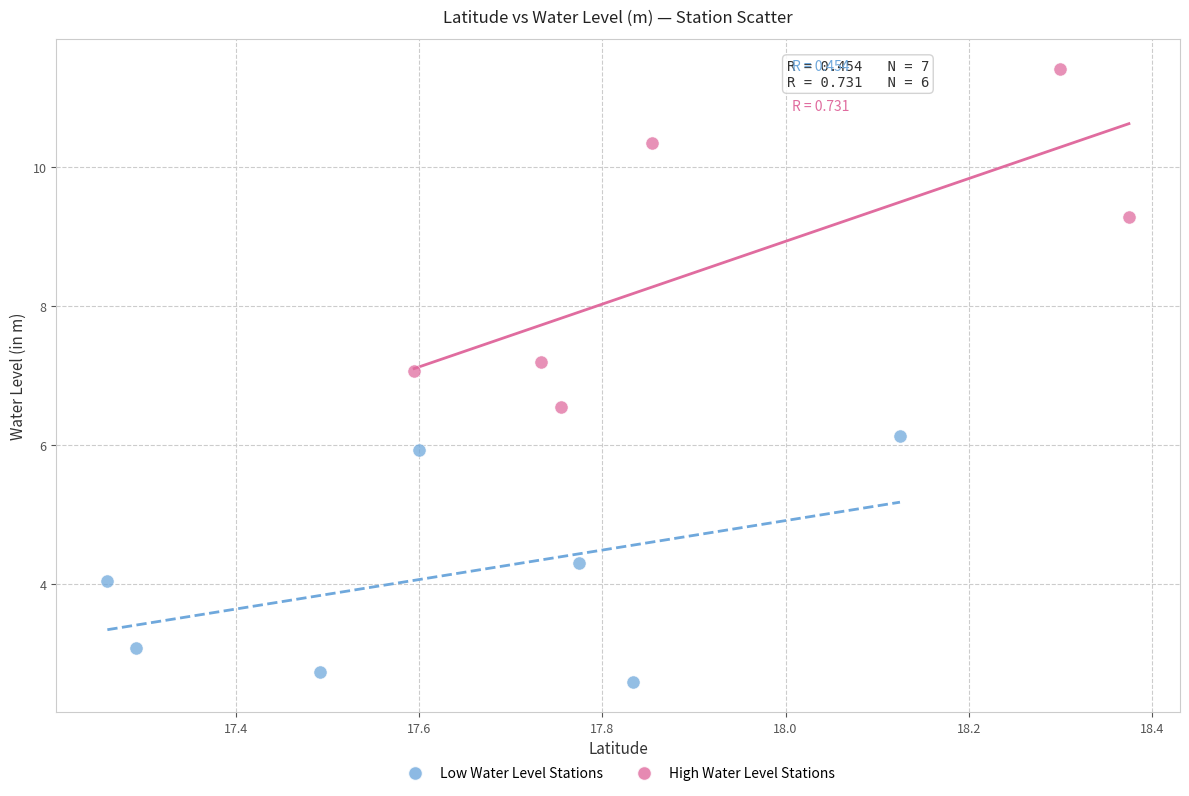

What are all the series names shown in the legend?

Low Water Level Stations, High Water Level Stations